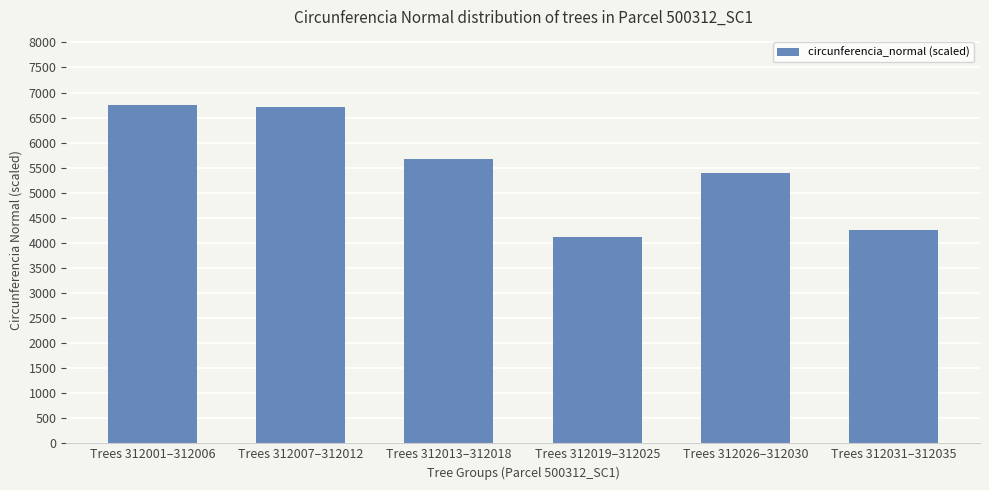

Reading left to right, what are all the values shown in this chart?

Trees 312001–312006=6758.6	Trees 312007–312012=6701.4	Trees 312013–312018=5672.5	Trees 312019–312025=4119.8	Trees 312026–312030=5390.6	Trees 312031–312035=4264.8